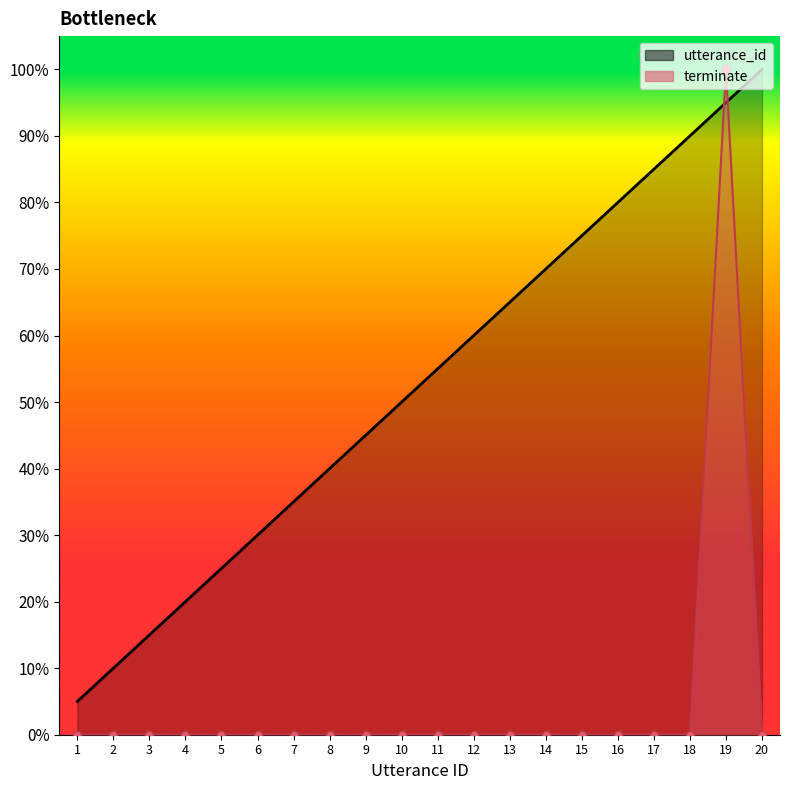

At which category is the sum across all series the highest?

19